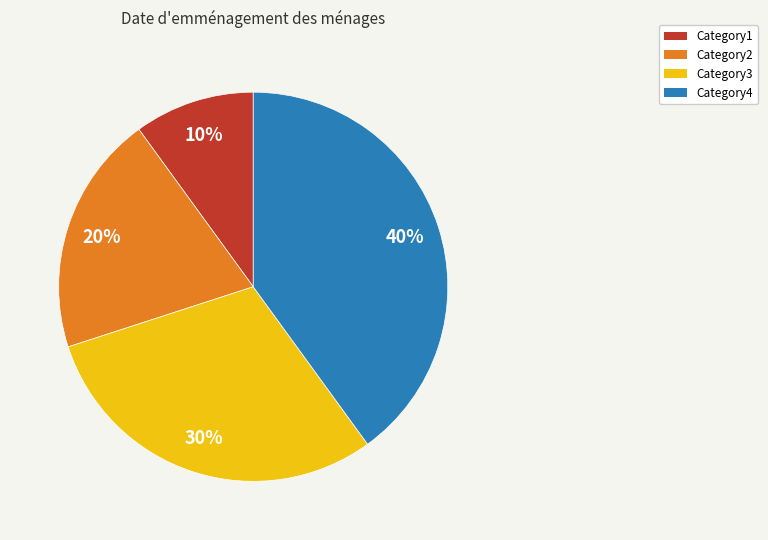

How many segments does this pie chart have?

4